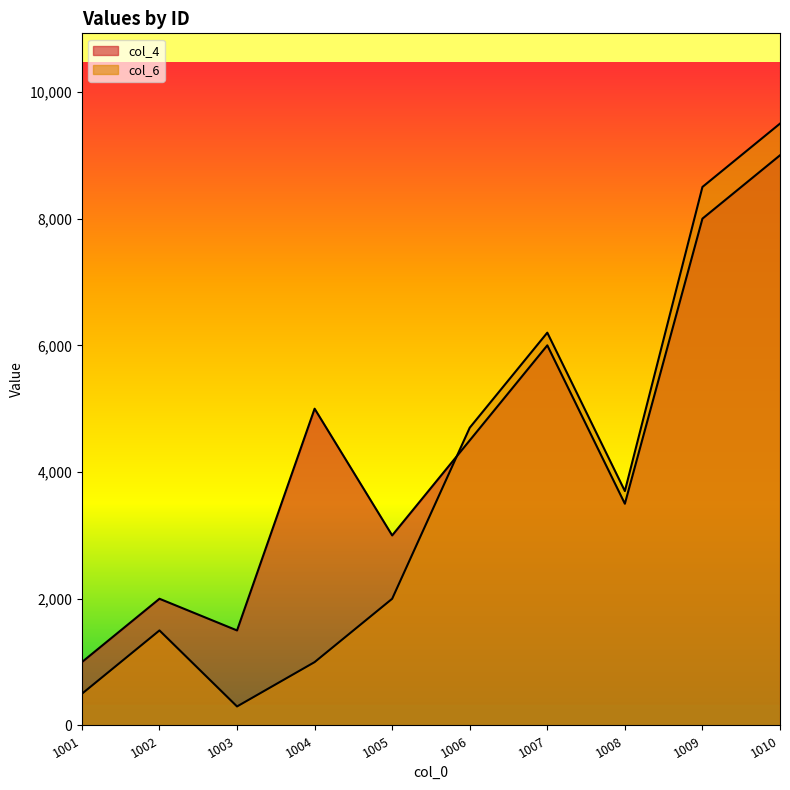

The col_4 series shows 4500 at 1006. True or false?

True